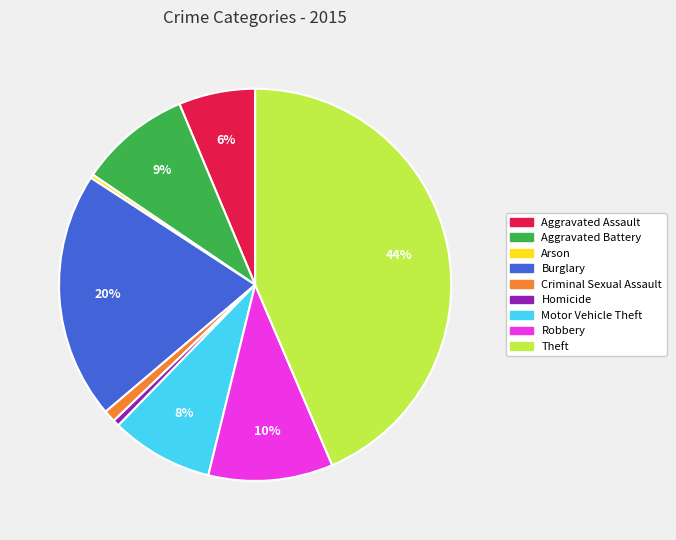

Is the sum of Aggravated Battery and Theft greater than half?

Yes